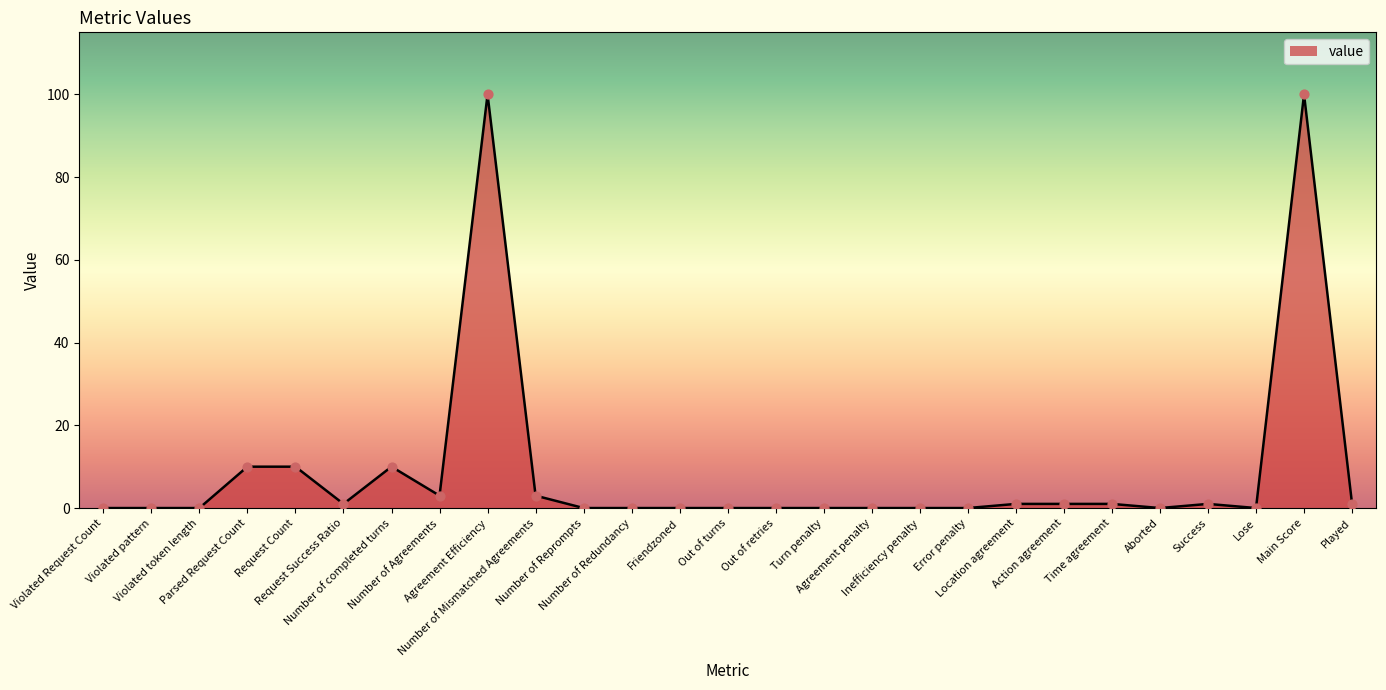

Between Out of turns and Action agreement, which is larger?

Action agreement